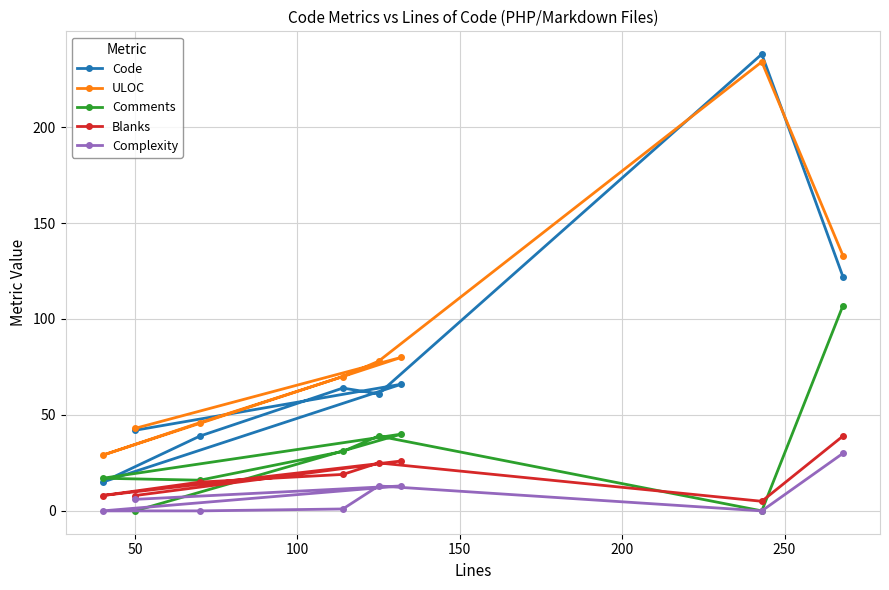

What is the greatest value displayed?

238